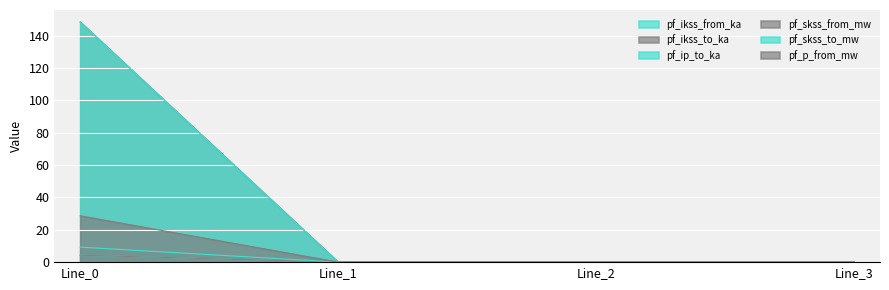

True or false: pf_skss_to_mw has a value of 66.7 at Line_3.

False